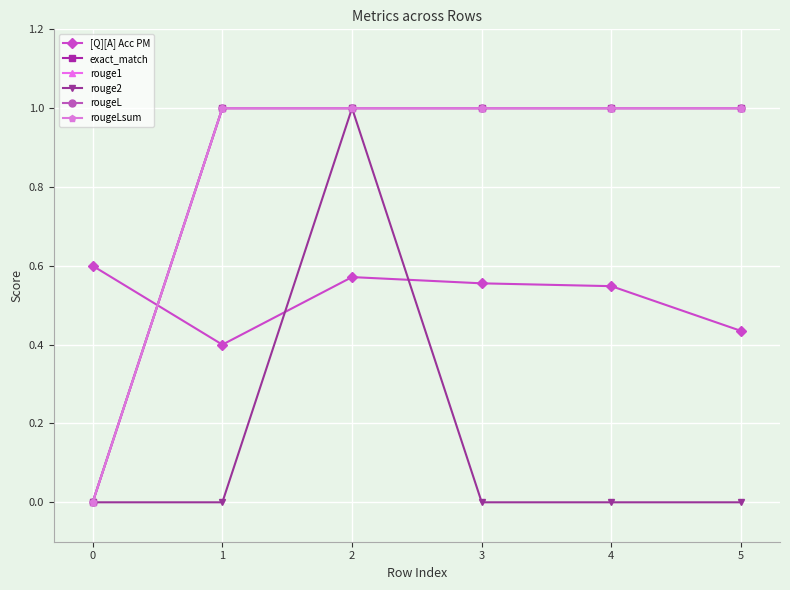

Does the chart have visible grid lines?

Yes